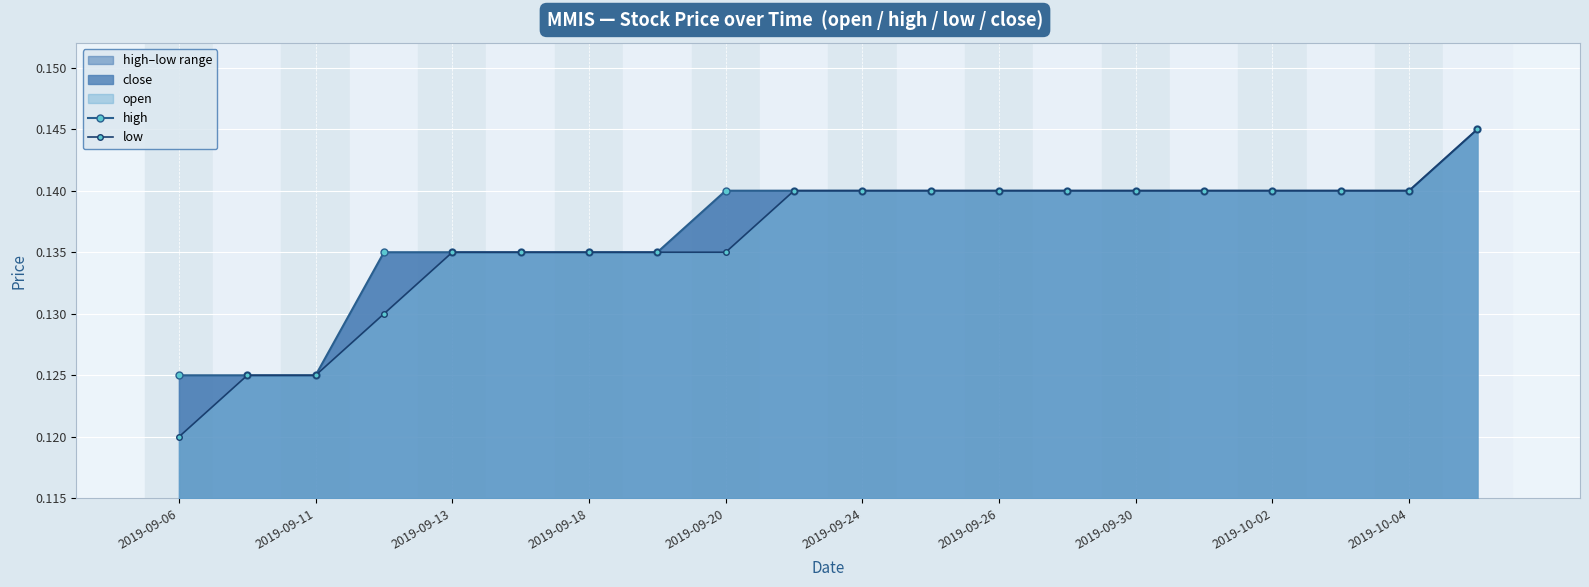

What is the greatest value displayed?

0.1